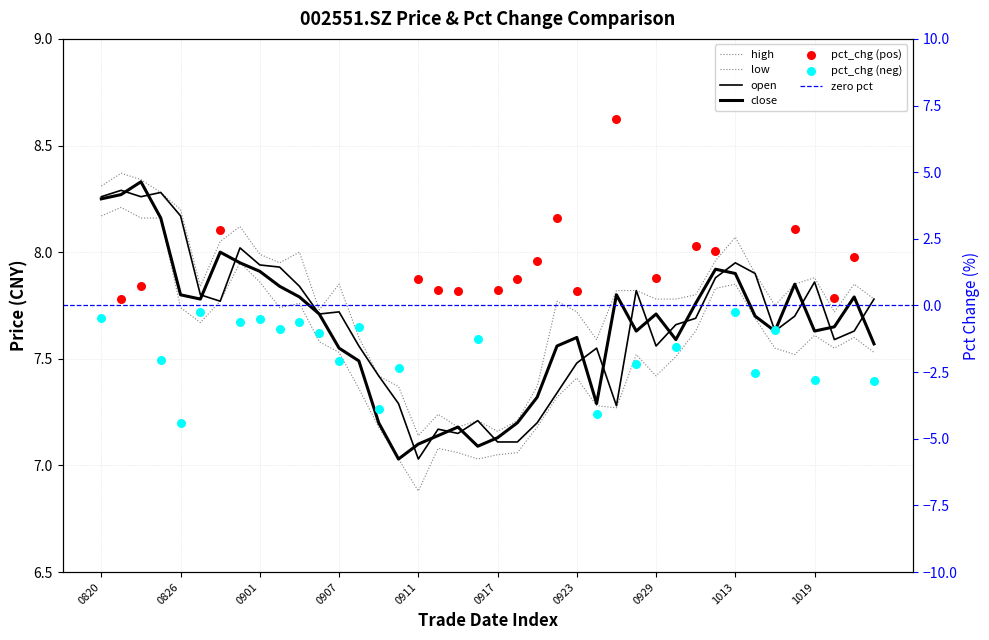

At which category is the sum across all series the highest?

20200821